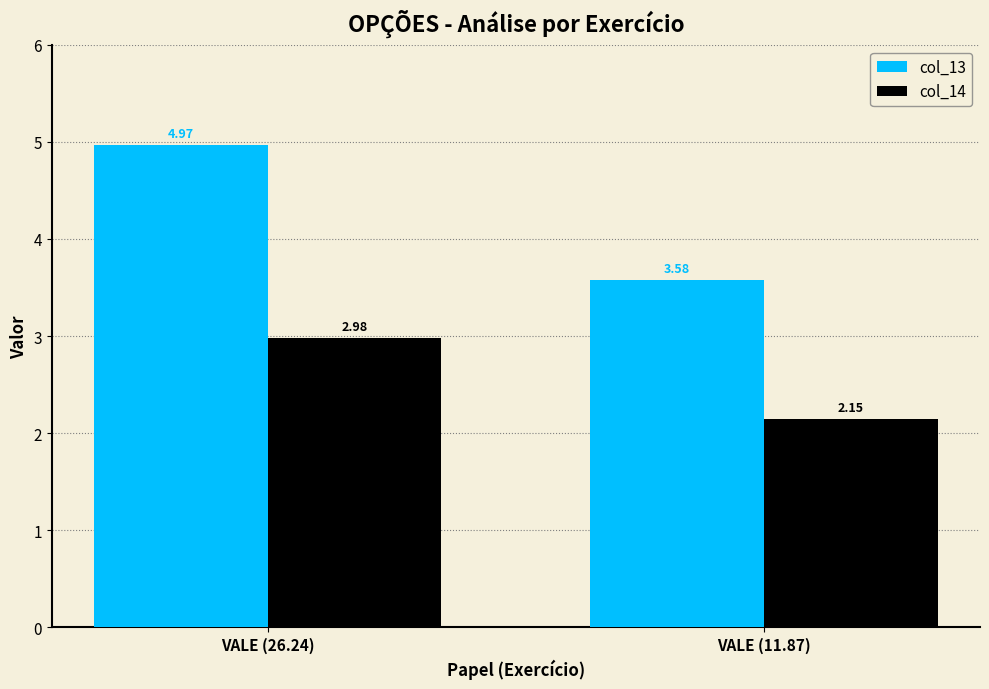

What is the difference between the maximum and minimum values in the col_14 series?

0.8